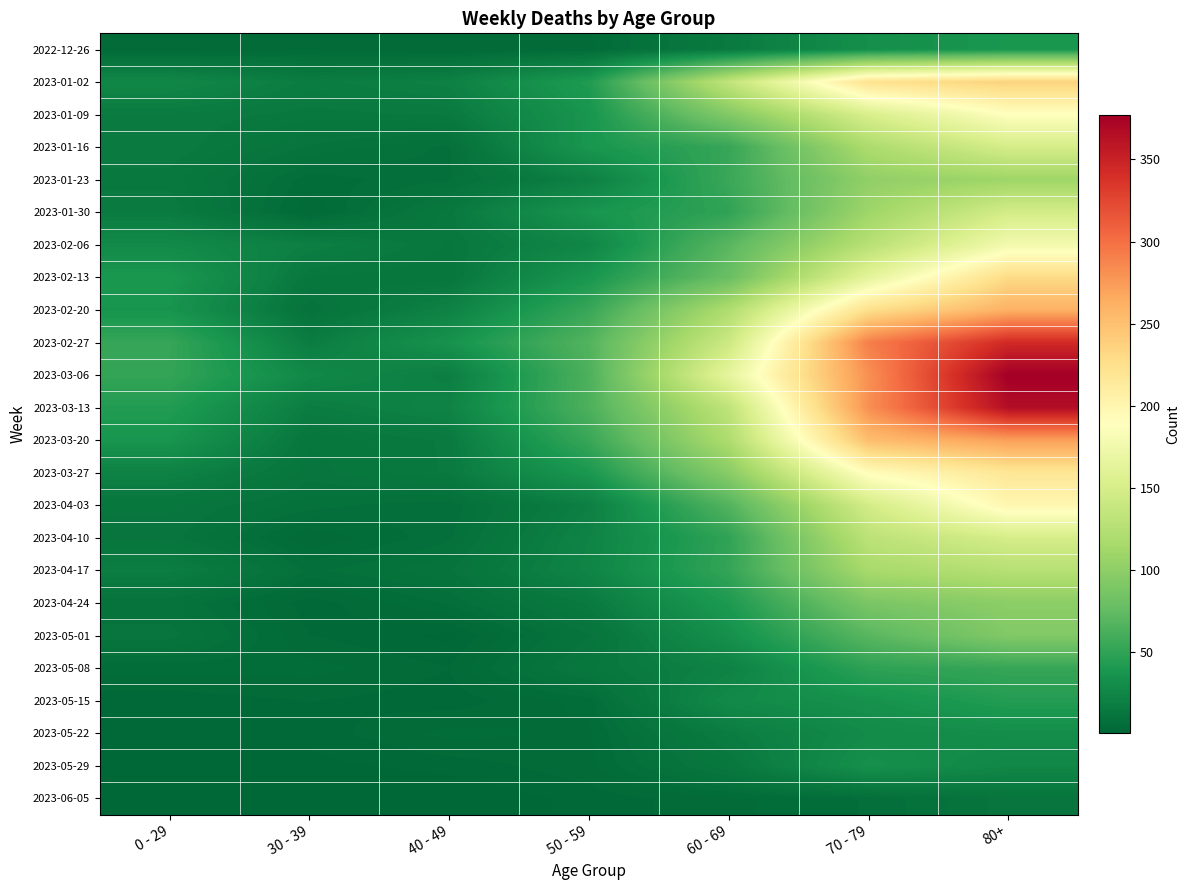

What is the spread (max minus min) of values at 70 - 79?

284